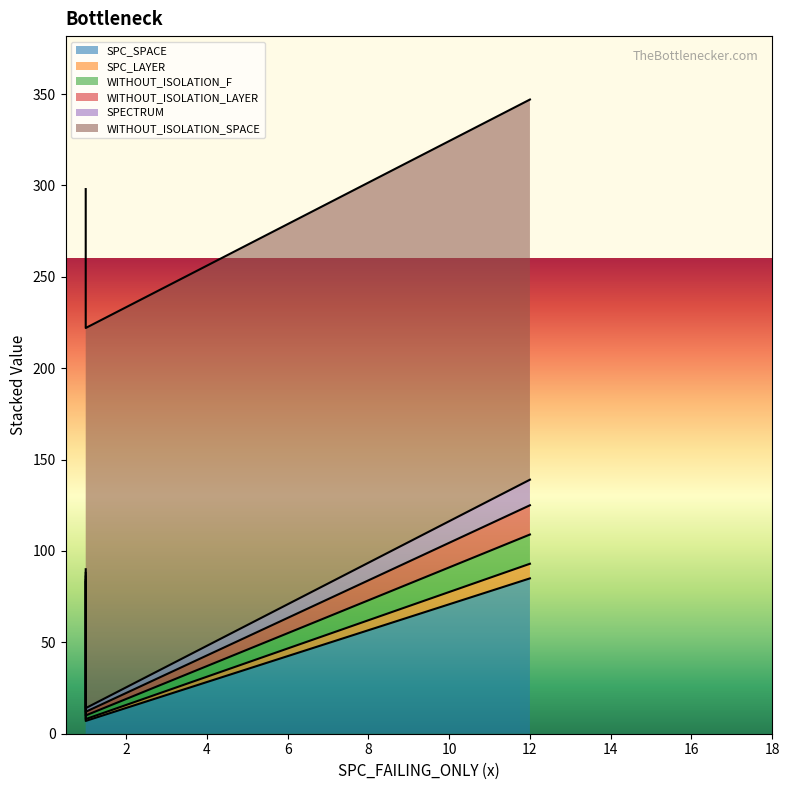

What is the average value of the SPC_SPACE series?

58